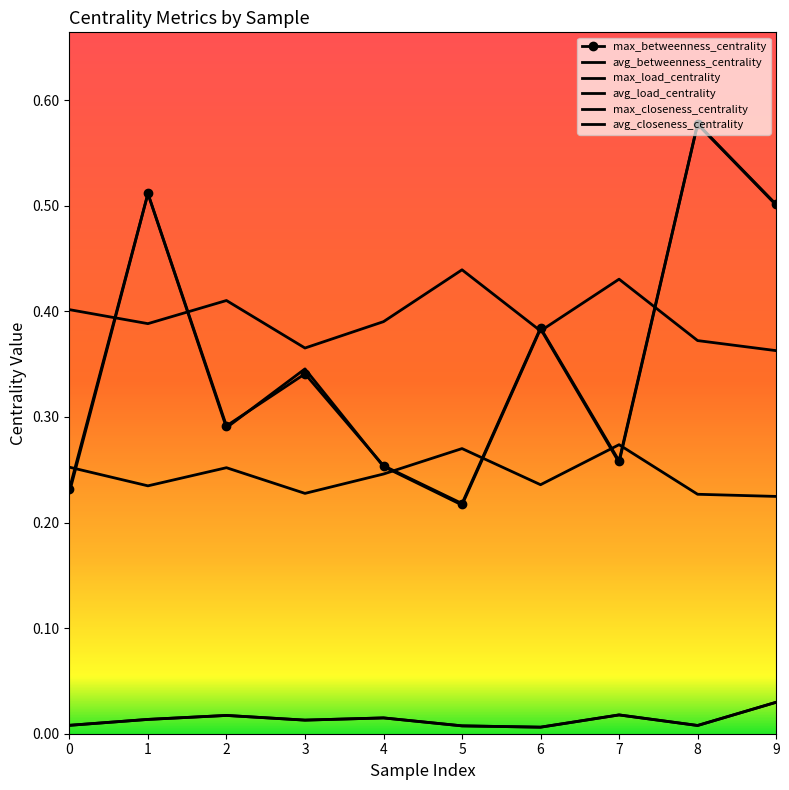

Reading right to left, list all the values displayed in this chart.

max_betweenness_centrality: 0.5	0.6	0.3	0.4	0.2	0.3	0.3	0.3	0.5	0.2
avg_betweenness_centrality: 0.0	0.0	0.0	0.0	0.0	0.0	0.0	0.0	0.0	0.0
max_load_centrality: 0.5	0.6	0.3	0.4	0.2	0.3	0.3	0.3	0.5	0.2
avg_load_centrality: 0.0	0.0	0.0	0.0	0.0	0.0	0.0	0.0	0.0	0.0
max_closeness_centrality: 0.4	0.4	0.4	0.4	0.4	0.4	0.4	0.4	0.4	0.4
avg_closeness_centrality: 0.2	0.2	0.3	0.2	0.3	0.2	0.2	0.3	0.2	0.3